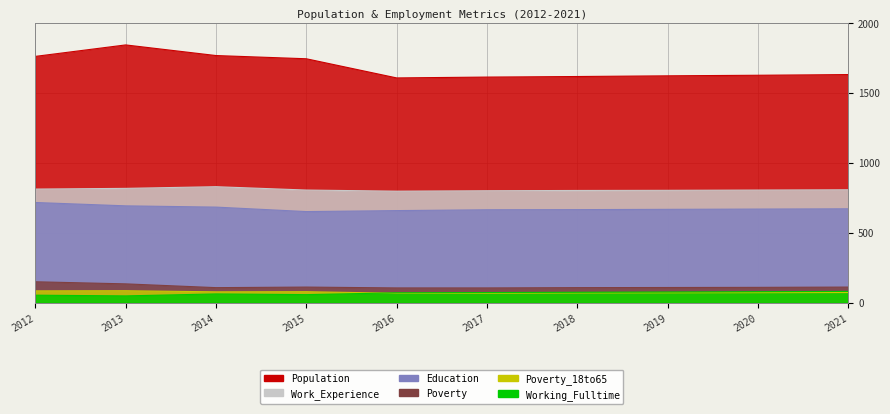

At which category is the sum across all series the highest?

2013